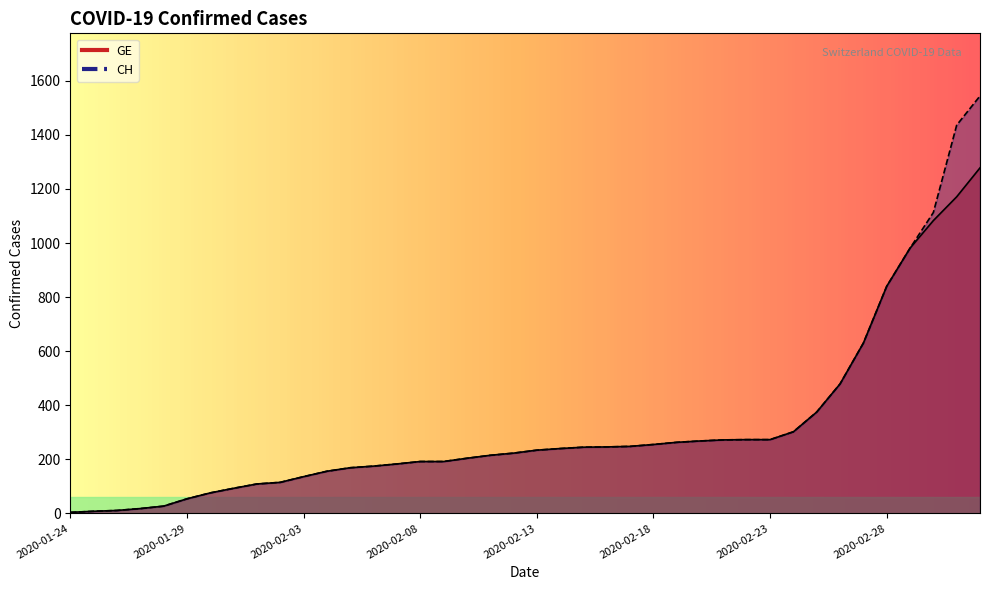

Reading right to left, extract all data points from this chart.

CH: 2020-03-03=1544	2020-03-02=1436	2020-03-01=1113	2020-02-29=981	2020-02-28=840	2020-02-27=630	2020-02-26=479	2020-02-25=375	2020-02-24=302	2020-02-23=273	2020-02-22=273	2020-02-21=272	2020-02-20=268	2020-02-19=263	2020-02-18=255	2020-02-17=248	2020-02-16=246	2020-02-15=245	2020-02-14=240	2020-02-13=234	2020-02-12=223	2020-02-11=215	2020-02-10=204	2020-02-09=192	2020-02-08=192	2020-02-07=183	2020-02-06=175	2020-02-05=169	2020-02-04=156	2020-02-03=136	2020-02-02=115	2020-02-01=109	2020-01-31=93	2020-01-30=76	2020-01-29=54	2020-01-28=27	2020-01-27=18	2020-01-26=11	2020-01-25=8	2020-01-24=4
GE: 2020-03-03=1278	2020-03-02=1171	2020-03-01=1083	2020-02-29=981	2020-02-28=840	2020-02-27=630	2020-02-26=479	2020-02-25=375	2020-02-24=302	2020-02-23=273	2020-02-22=273	2020-02-21=272	2020-02-20=268	2020-02-19=263	2020-02-18=255	2020-02-17=248	2020-02-16=246	2020-02-15=245	2020-02-14=240	2020-02-13=234	2020-02-12=223	2020-02-11=215	2020-02-10=204	2020-02-09=192	2020-02-08=192	2020-02-07=183	2020-02-06=175	2020-02-05=169	2020-02-04=156	2020-02-03=136	2020-02-02=115	2020-02-01=109	2020-01-31=93	2020-01-30=76	2020-01-29=54	2020-01-28=27	2020-01-27=18	2020-01-26=11	2020-01-25=8	2020-01-24=4